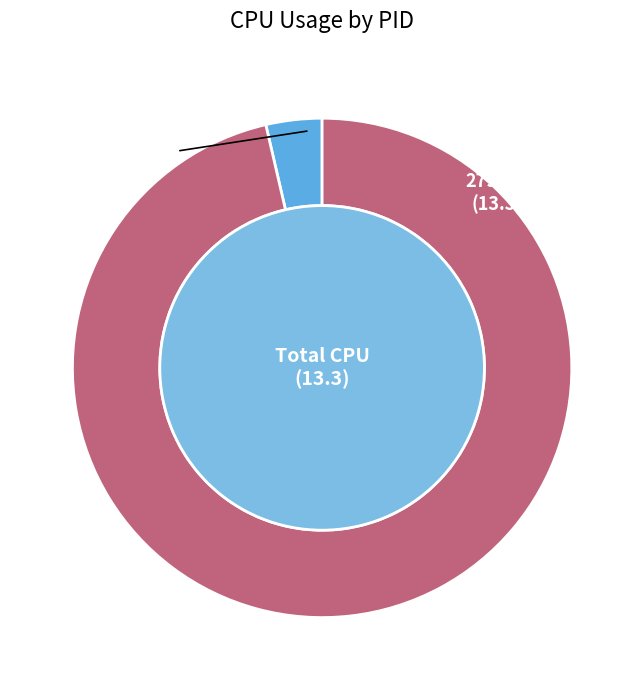

Is it true that 279677 is 99% of the pie?

False